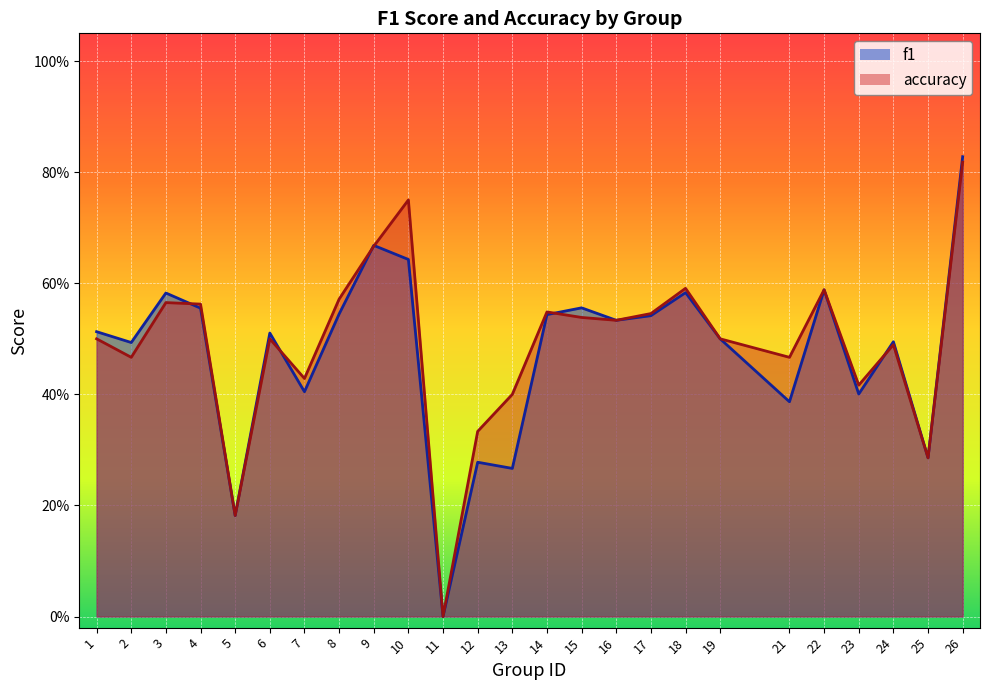

Reading left to right, transcribe all the data shown in this chart.

f1: 1=0.5	2=0.5	3=0.6	4=0.6	5=0.2	6=0.5	7=0.4	8=0.5	9=0.7	10=0.6	11=0.0	12=0.3	13=0.3	14=0.5	15=0.6	16=0.5	17=0.5	18=0.6	19=0.5	21=0.4	22=0.6	23=0.4	24=0.5	25=0.3	26=0.8
accuracy: 1=0.5	2=0.5	3=0.6	4=0.6	5=0.2	6=0.5	7=0.4	8=0.6	9=0.7	10=0.8	11=0.0	12=0.3	13=0.4	14=0.5	15=0.5	16=0.5	17=0.5	18=0.6	19=0.5	21=0.5	22=0.6	23=0.4	24=0.5	25=0.3	26=0.8